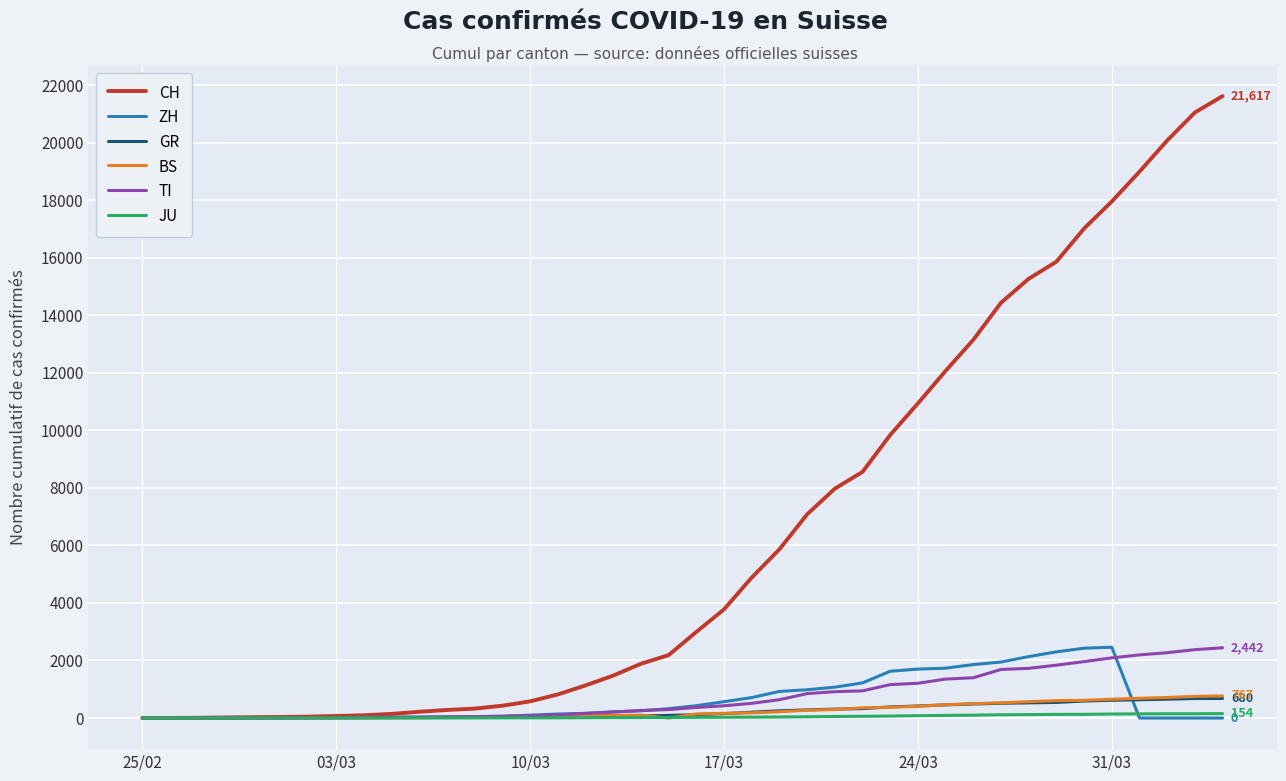

What is the maximum value shown in the chart?

21617